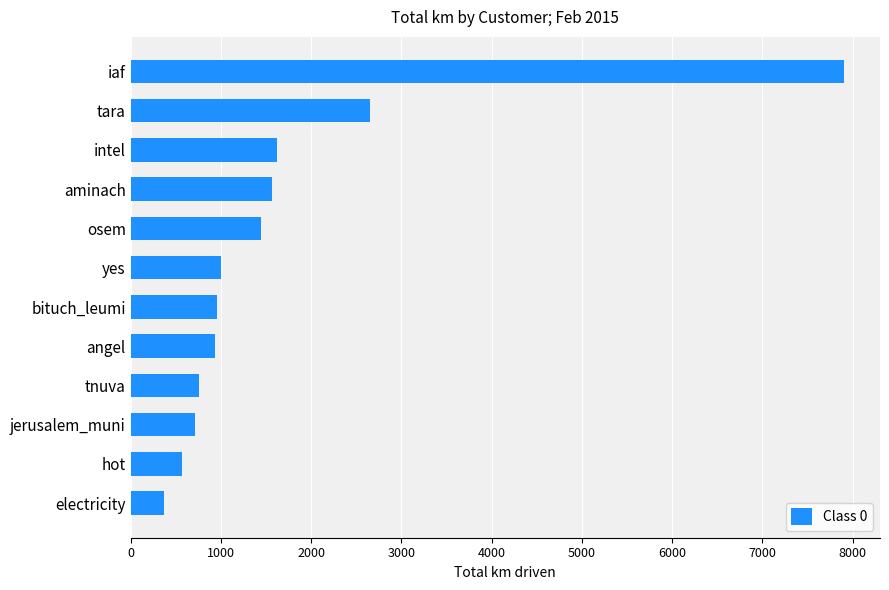

What is the change in value from aminach to bituch_leumi?

-610.4